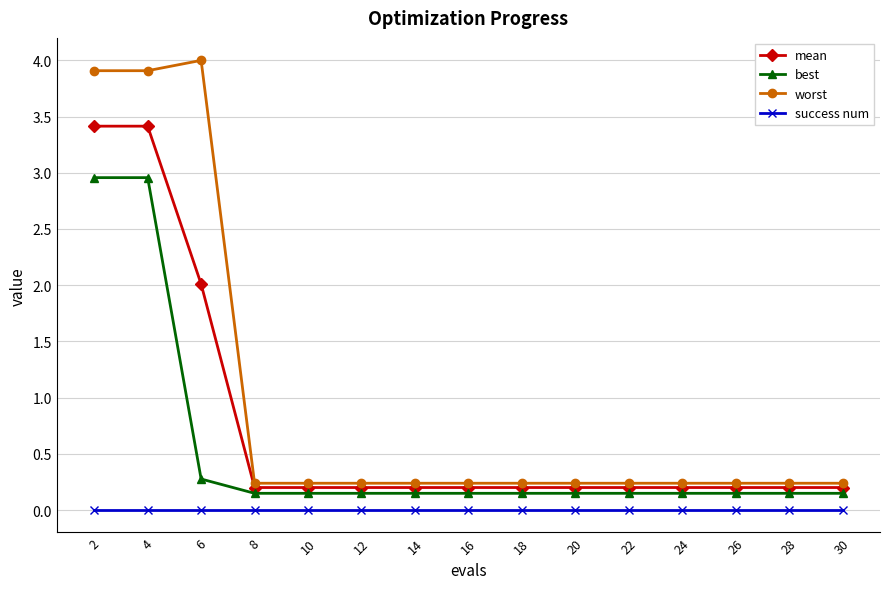

Is it true that worst equals 0.2 at 12?

True